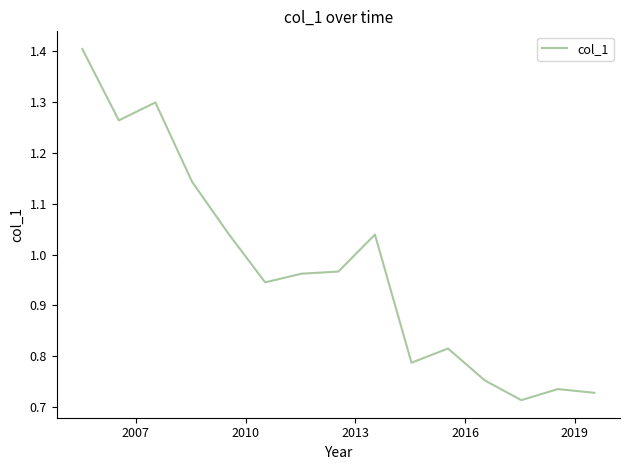

What is the maximum value shown in the chart?

1.4